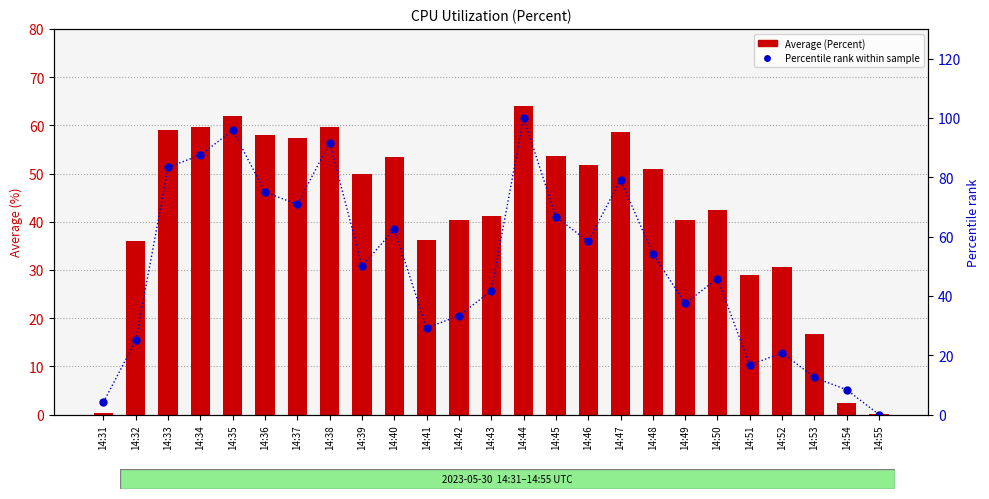

Which series has the widest spread of values?

Percentile rank within sample